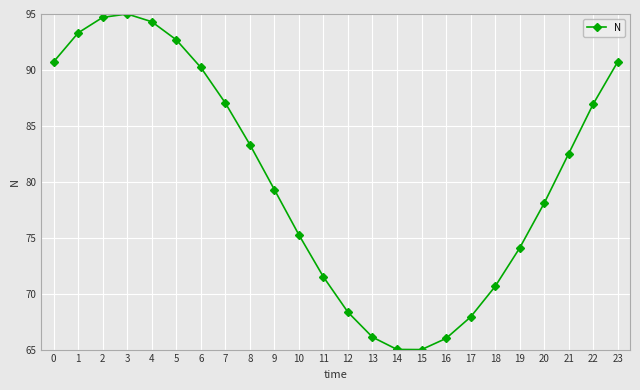

What is the difference between the values at 11 and 21?

11.0